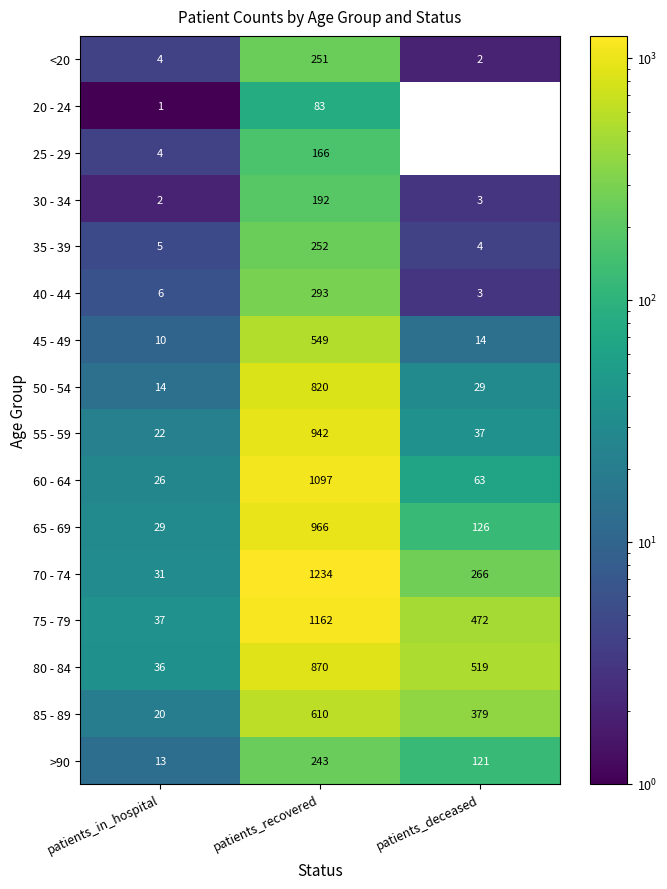

Count the 85 - 89 values in the range 20 to 610.

3